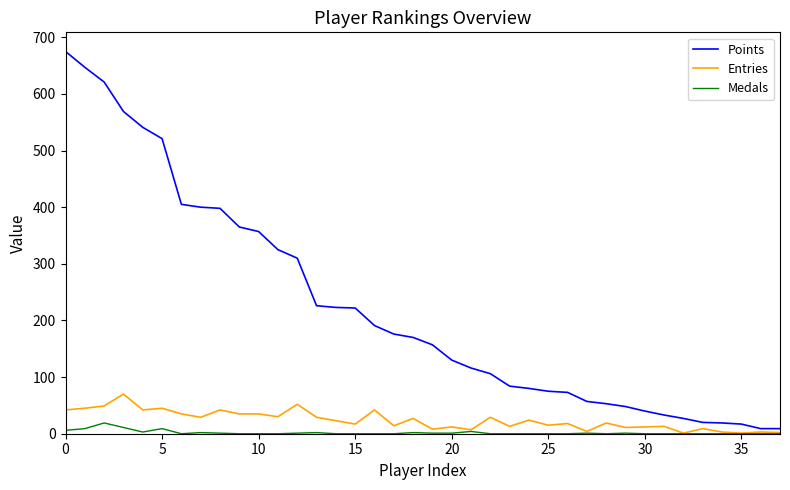

True or false: Points and Medals intersect in this chart.

False